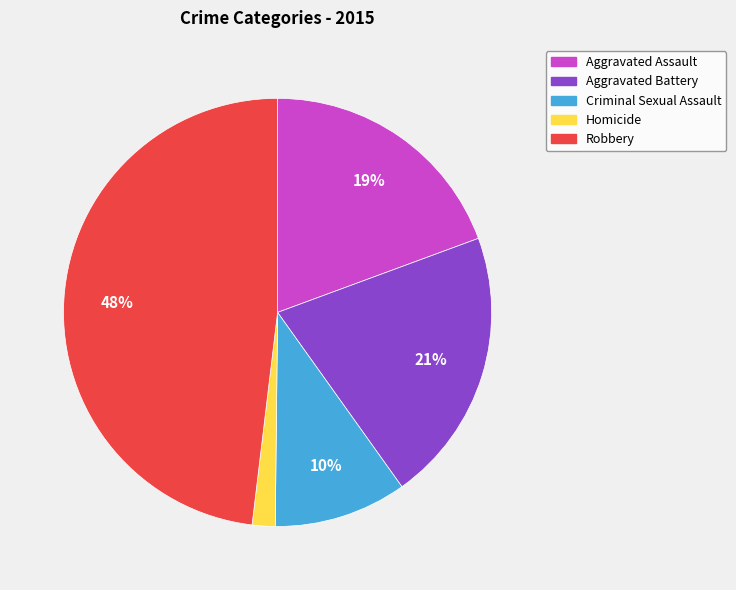

What percentage is the Robbery slice, to the nearest percent?

48%